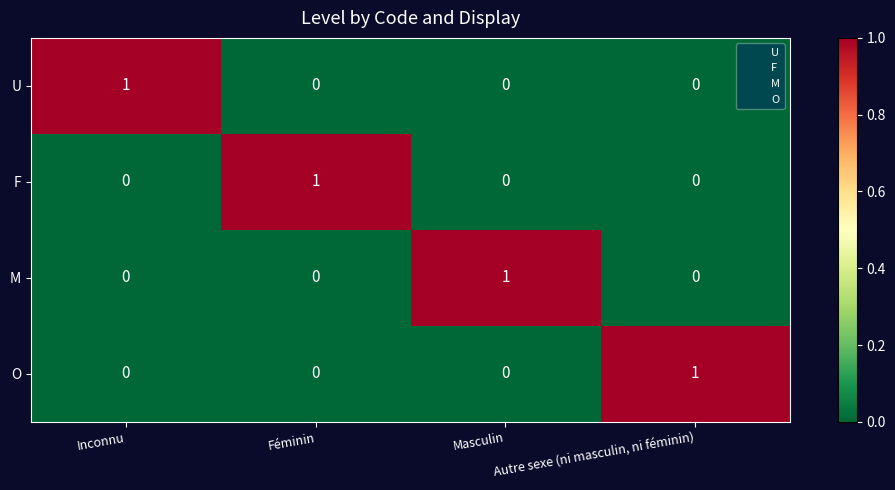

At which label does U reach its peak?

Inconnu